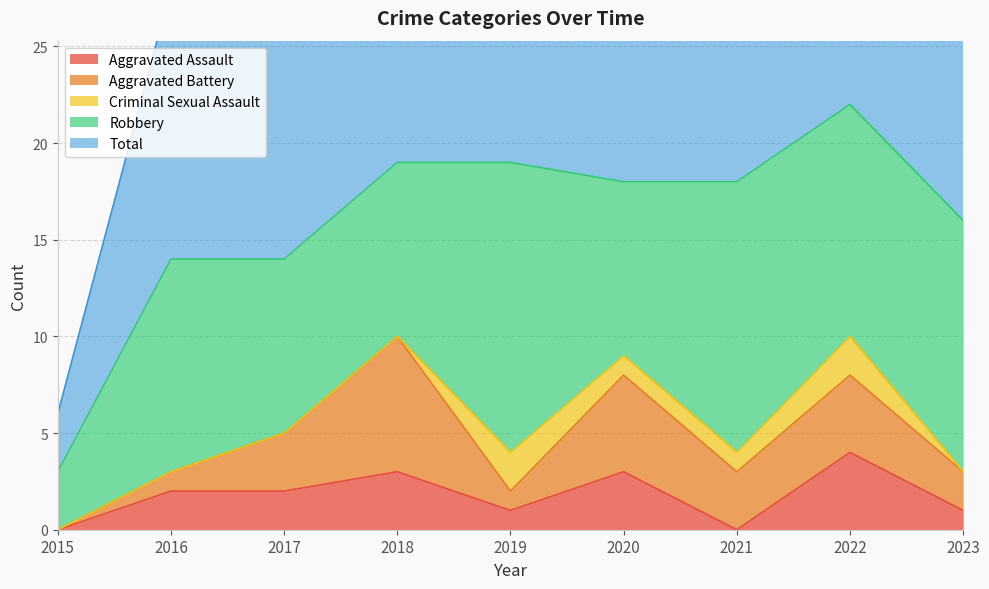

The Aggravated Battery series shows 9 at 2020. True or false?

False